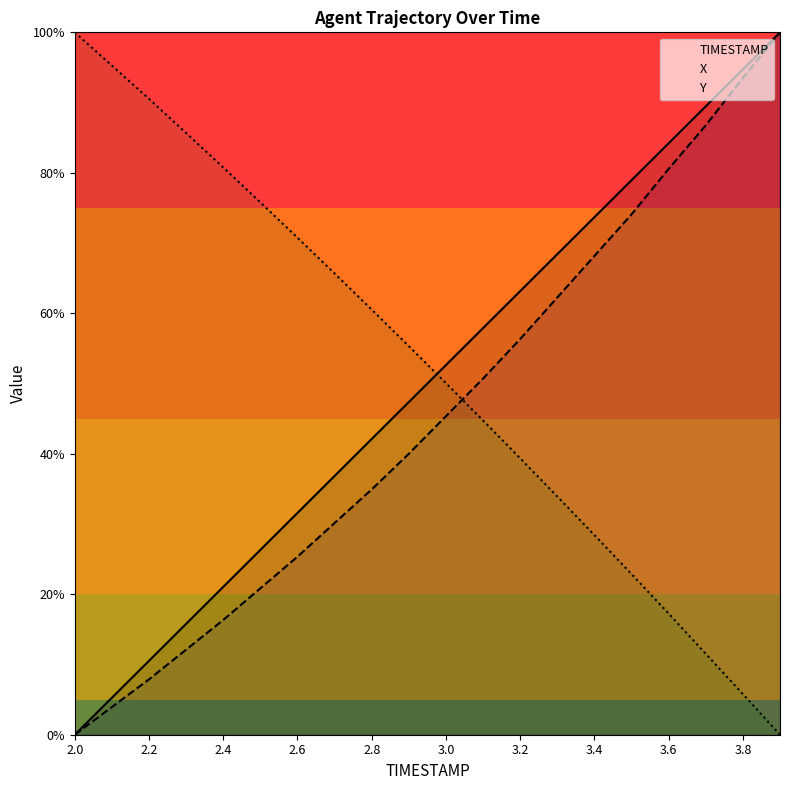

How many values in X are above zero?

19